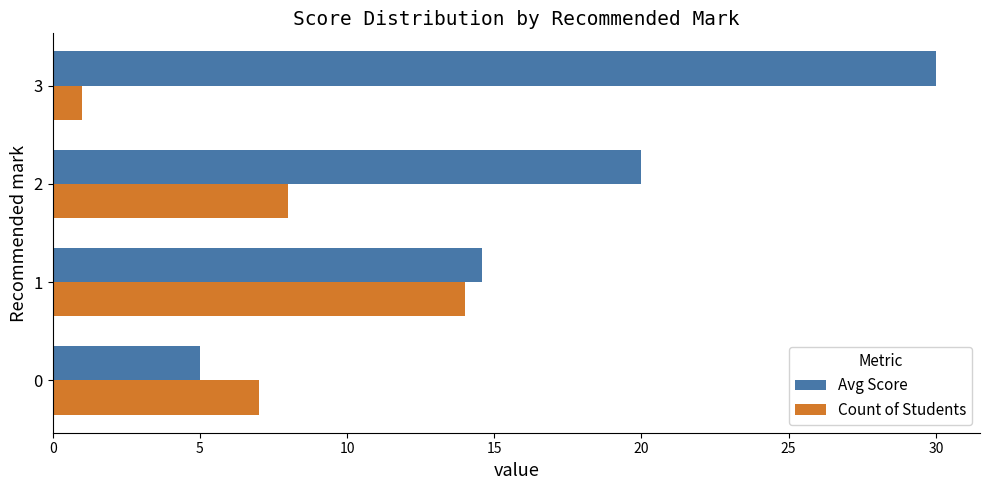

The Count of Students series shows 8.0 at 2. True or false?

True